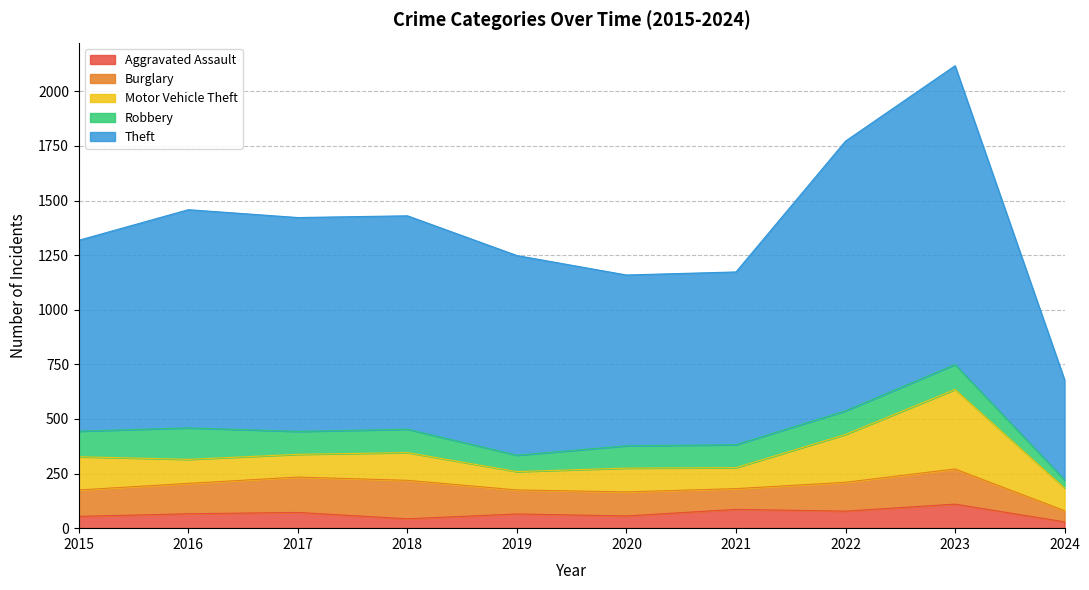

Reading left to right, extract all data points from this chart.

Aggravated Assault: 2015=54	2016=66	2017=72	2018=43	2019=65	2020=56	2021=86	2022=78	2023=110	2024=29
Burglary: 2015=121	2016=139	2017=162	2018=176	2019=110	2020=110	2021=95	2022=132	2023=161	2024=51
Motor Vehicle Theft: 2015=152	2016=110	2017=104	2018=127	2019=84	2020=109	2021=96	2022=219	2023=364	2024=104
Robbery: 2015=117	2016=144	2017=105	2018=107	2019=75	2020=102	2021=105	2022=108	2023=114	2024=37
Theft: 2015=874	2016=999	2017=979	2018=977	2019=914	2020=782	2021=791	2022=1235	2023=1368	2024=458